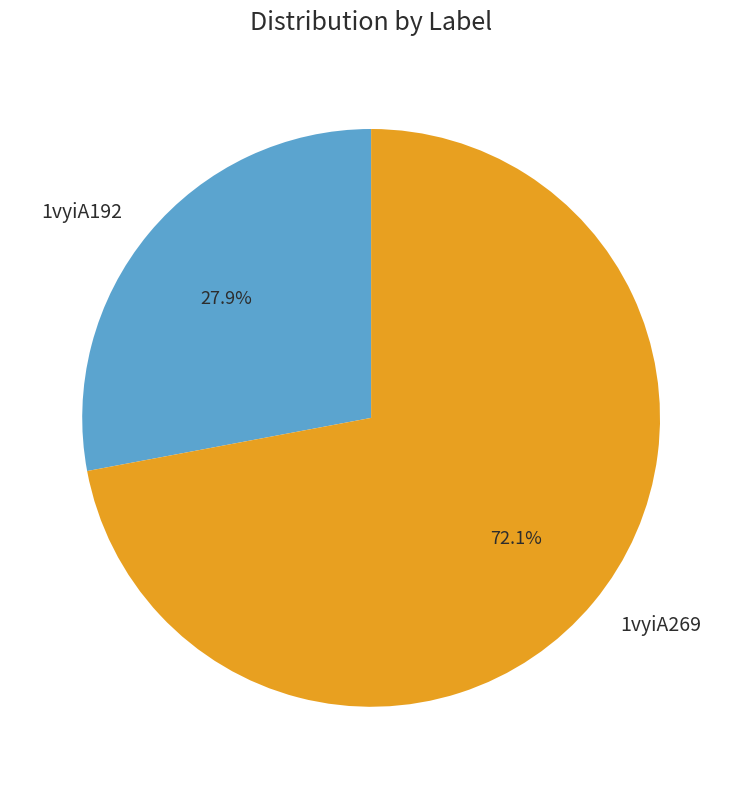

Which has a higher value, 1vyiA269 or 1vyiA192?

1vyiA269